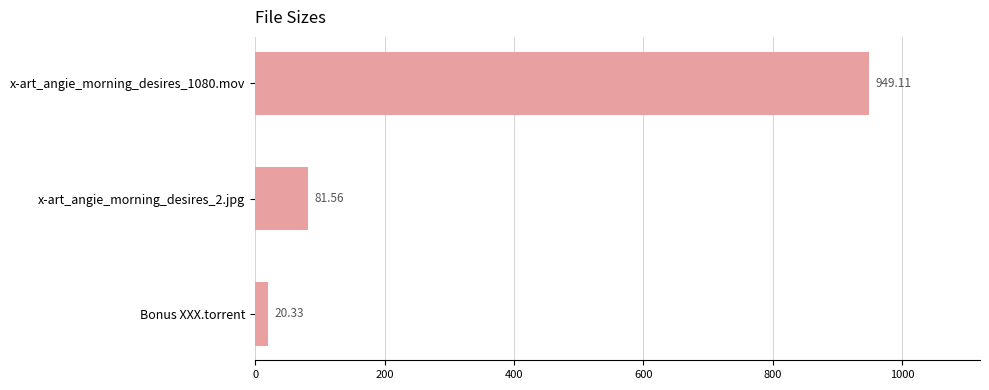

List the labels in order of value, largest first.

x-art_angie_morning_desires_1080.mov, x-art_angie_morning_desires_2.jpg, Bonus XXX.torrent